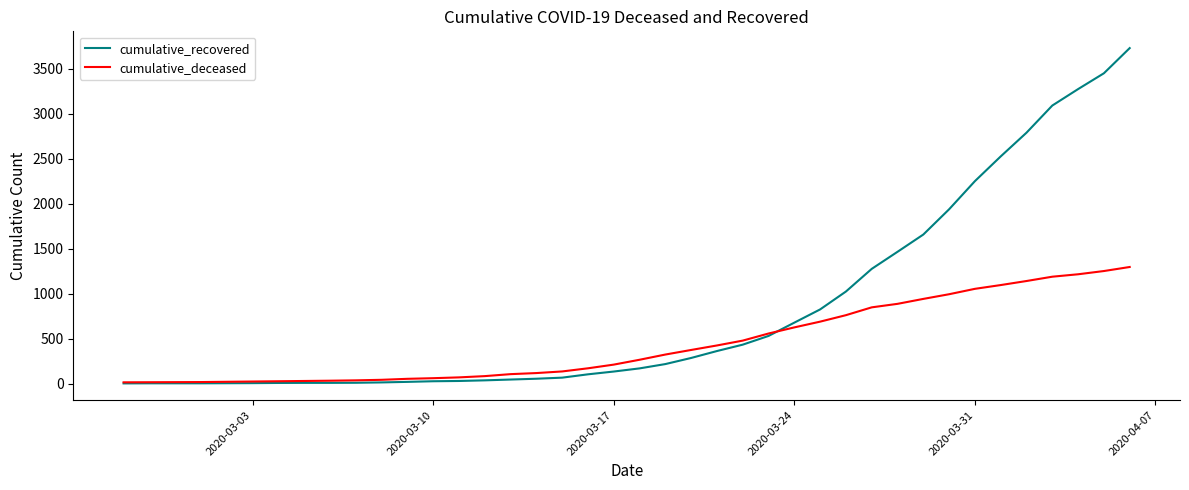

List the series in order of their peak value, lowest first.

cumulative_deceased, cumulative_recovered